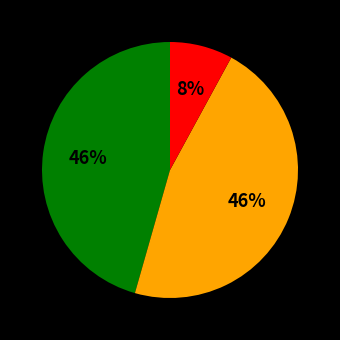

To the nearest percent, what is the average slice percentage?

33%